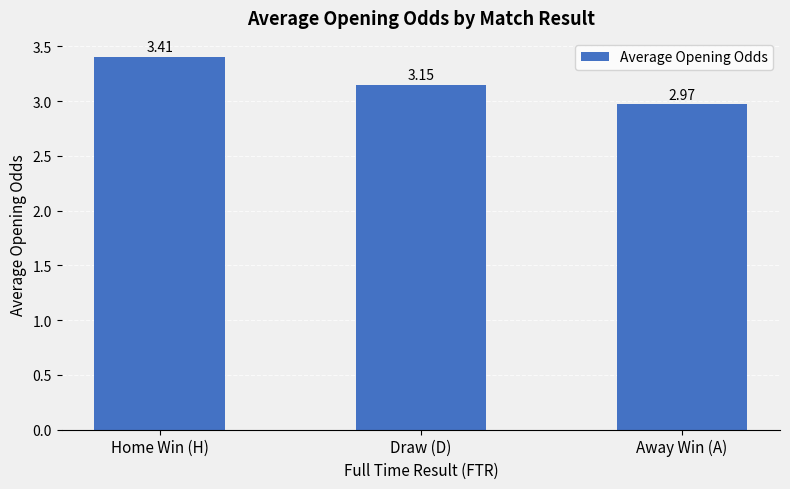

Are the bars horizontal?

No